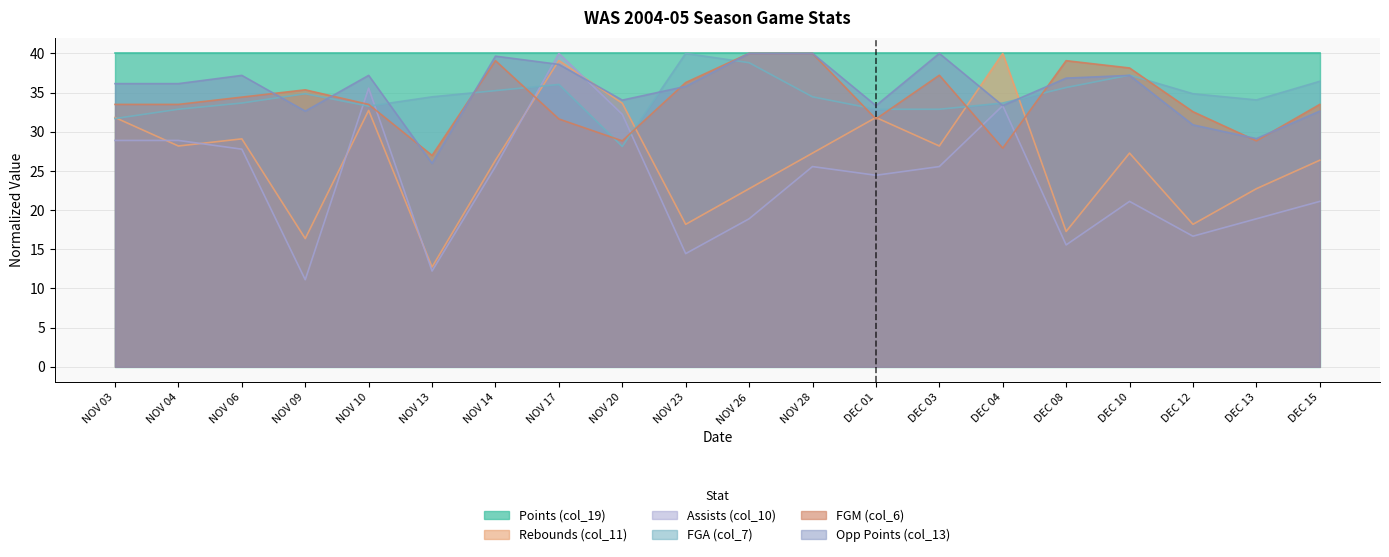

Which category has the lowest value in the Rebounds (col_11) series?

NOV 13